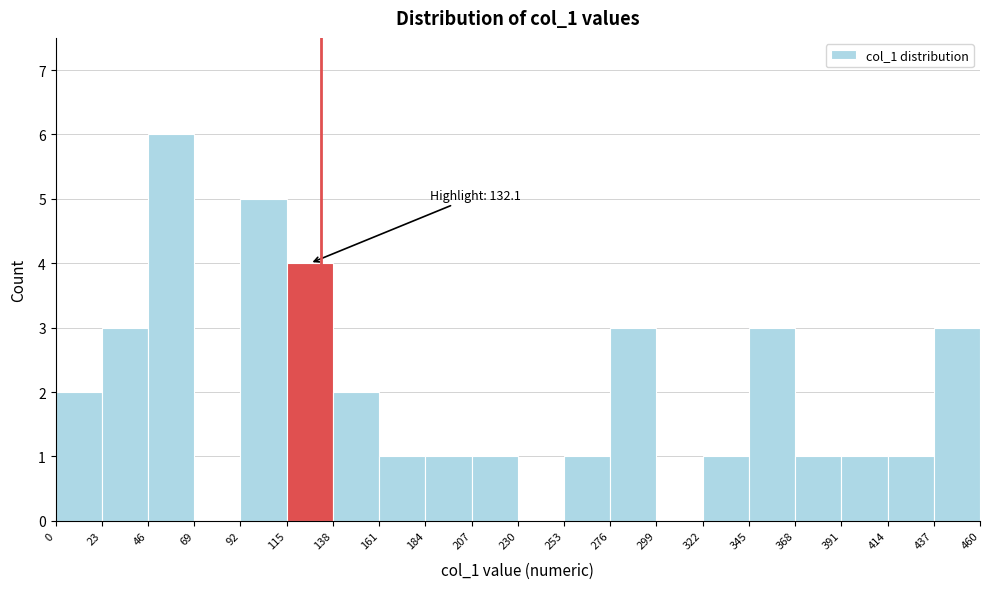

Which range on the x-axis has the tallest bar?

46 to 69